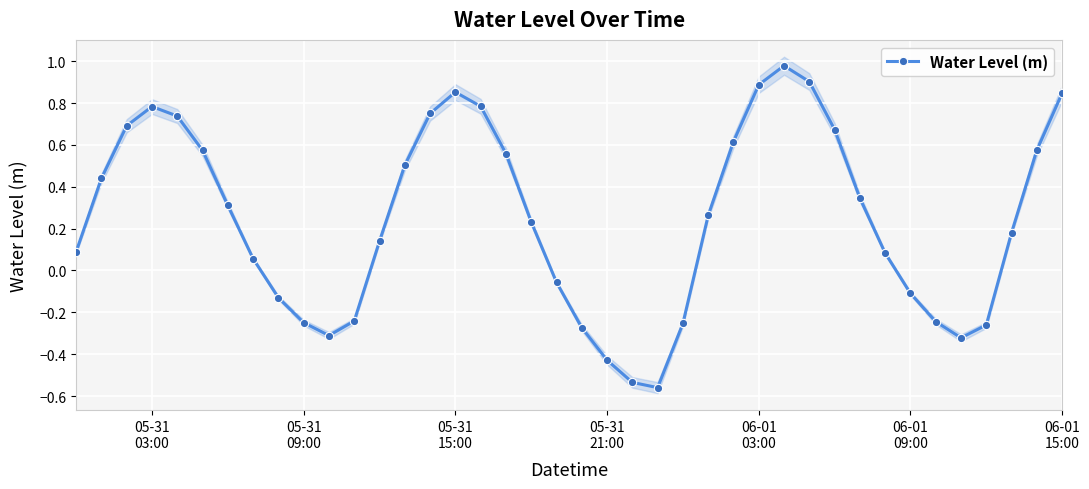

How many data points are above 0?

26